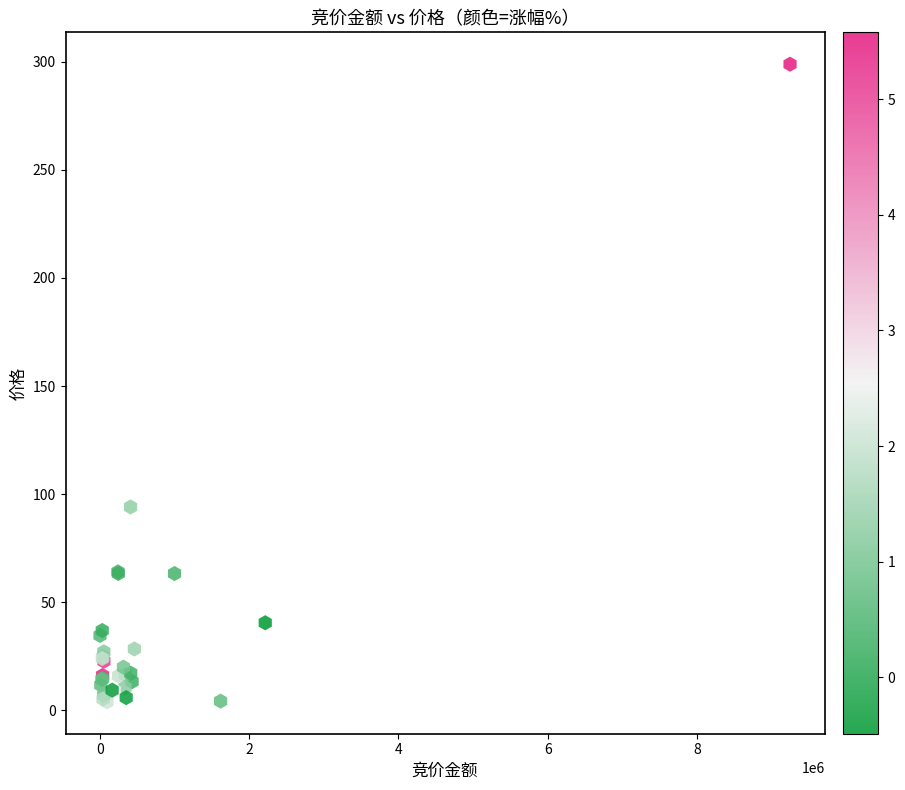

What Y value in the scatter plot is closest to 151?

94.0